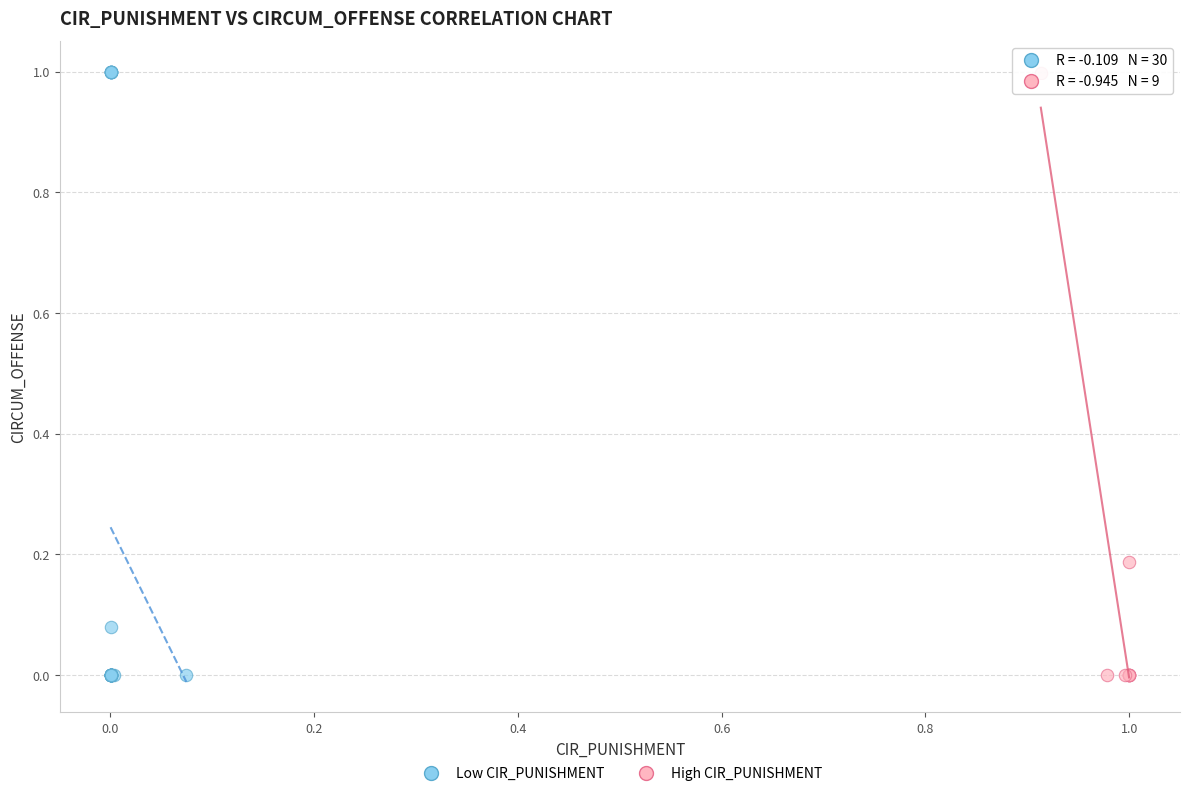

Which series has the largest Y range (max minus min)?

Low CIR_PUNISHMENT